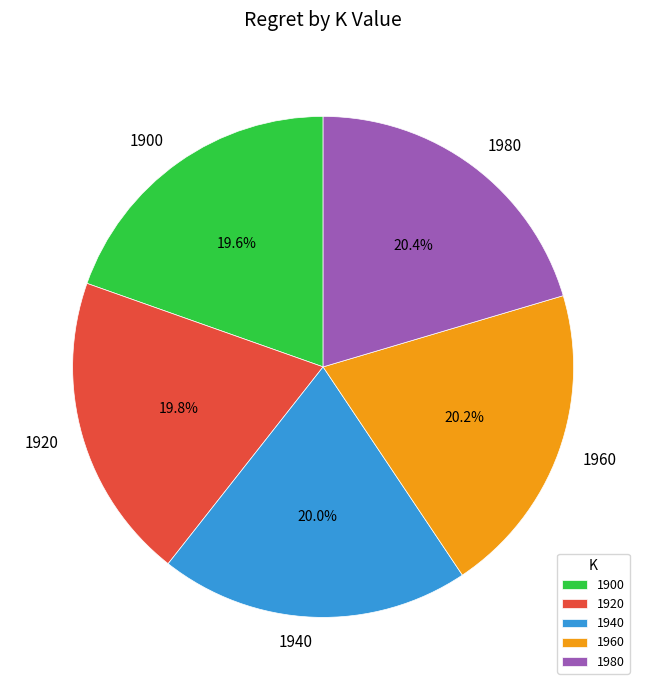

Approximately how many times larger is the value at 1940 compared to 1960?

1.0